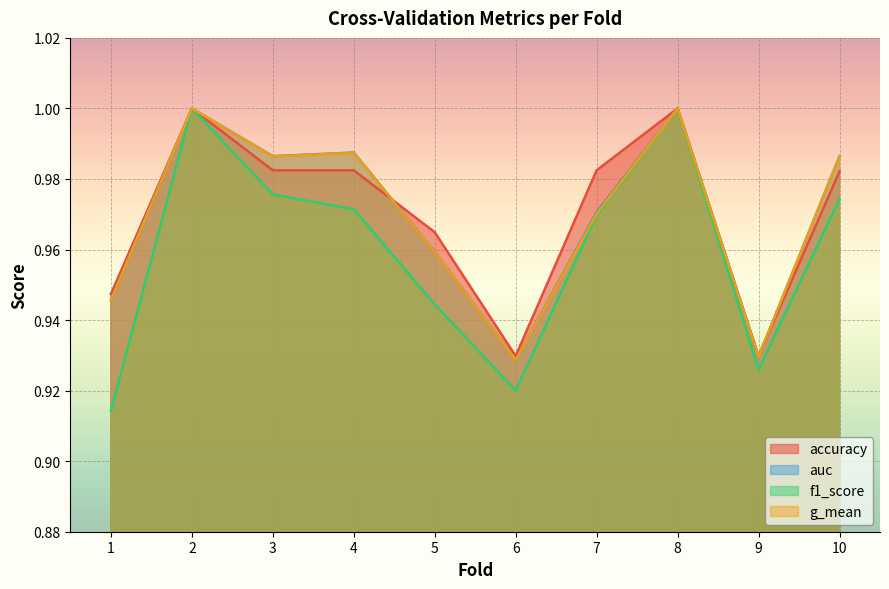

What is the sum of all f1_score values?

9.6